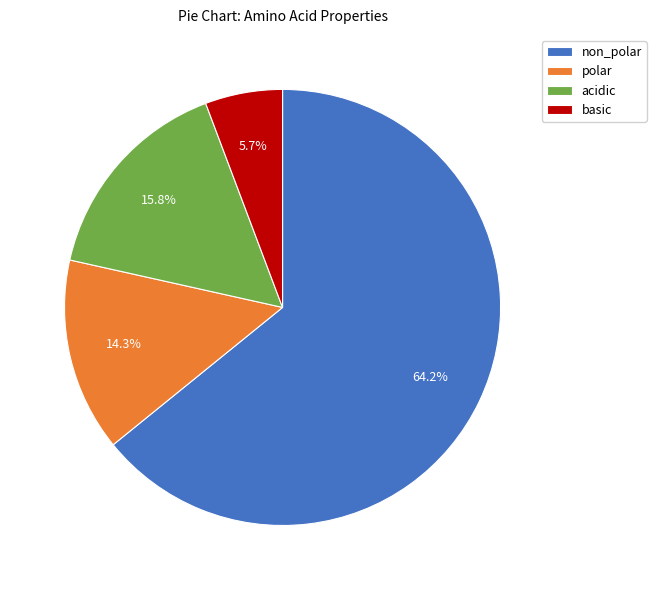

Approximately how many times larger is the value at polar compared to basic?

2.5